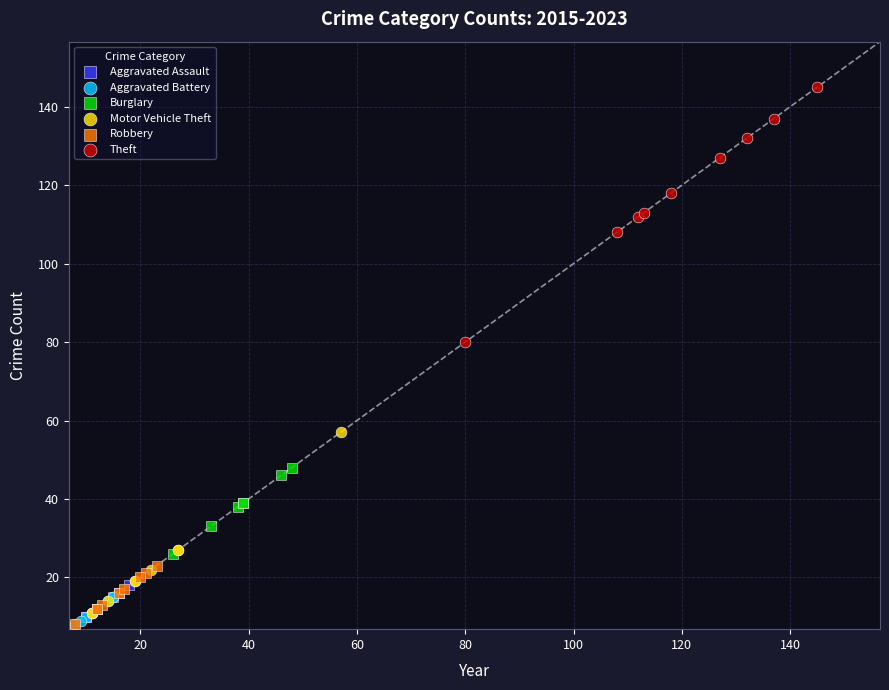

Which series contains the highest Y value?

Theft